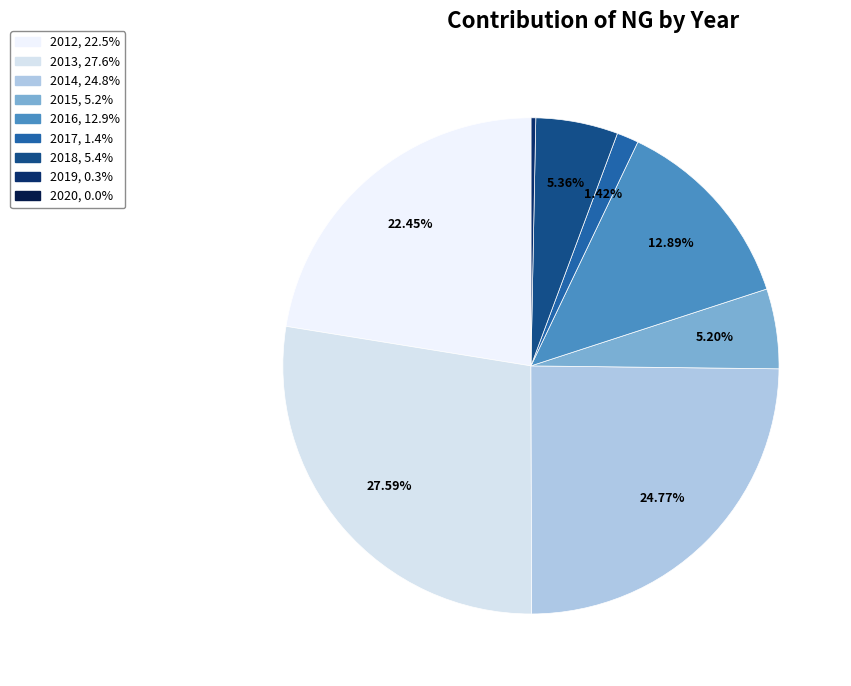

What portion of the pie excludes 2017?

98.6%